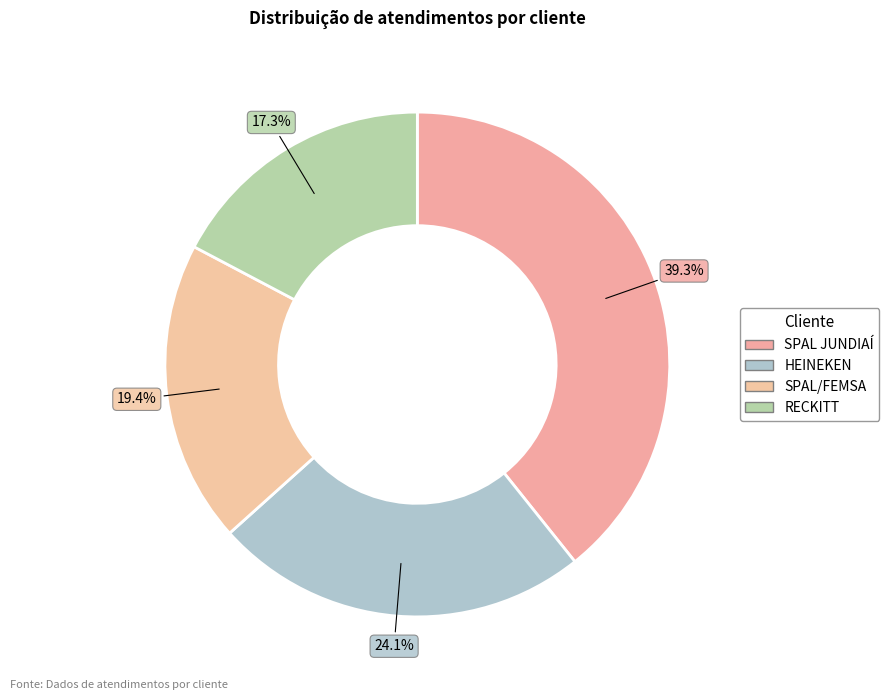

Count the number of slices in the pie.

4